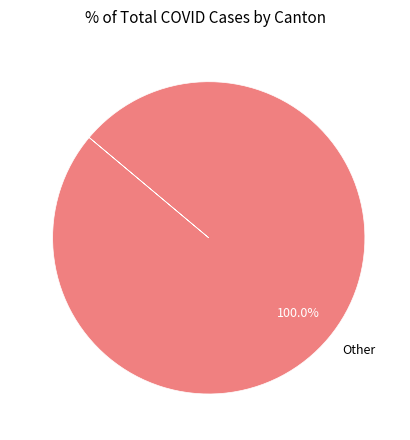

Rank the categories by value from highest to lowest.

Other